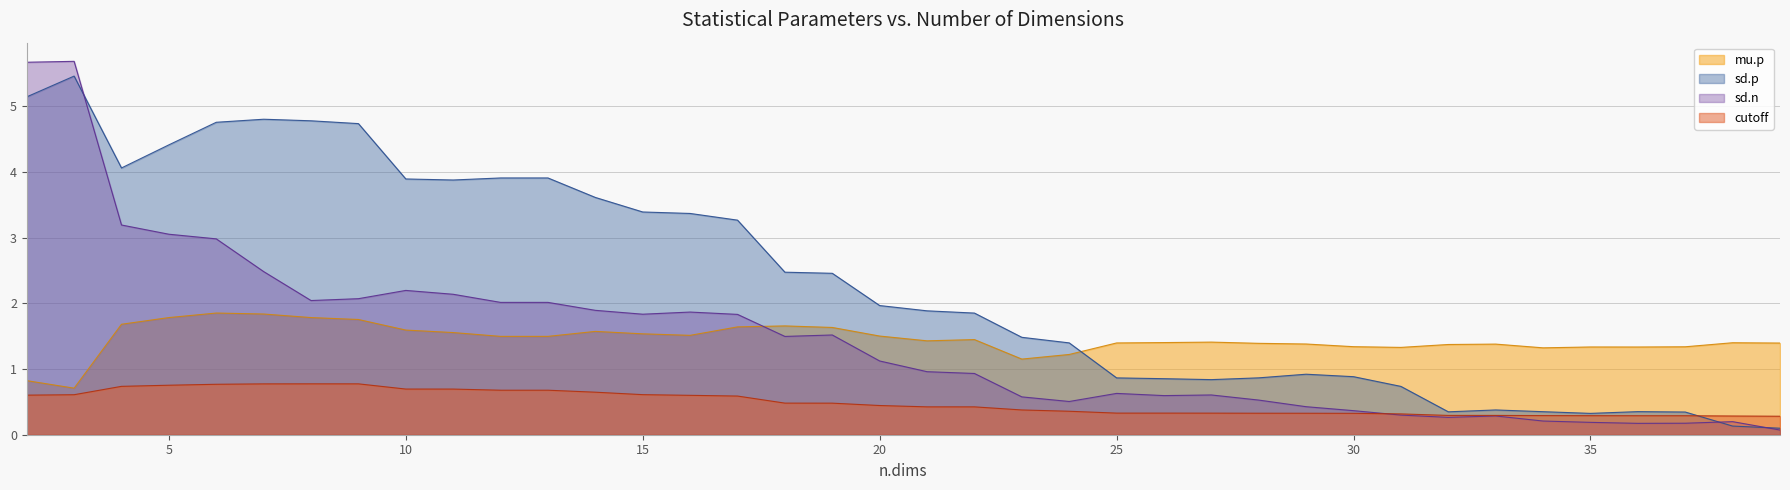

How many lines are shown in the chart?

4